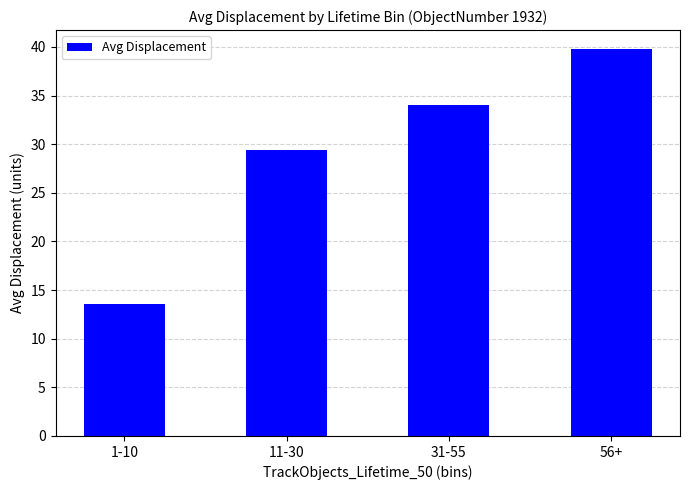

List the labels in order of value, largest first.

56+, 31-55, 11-30, 1-10